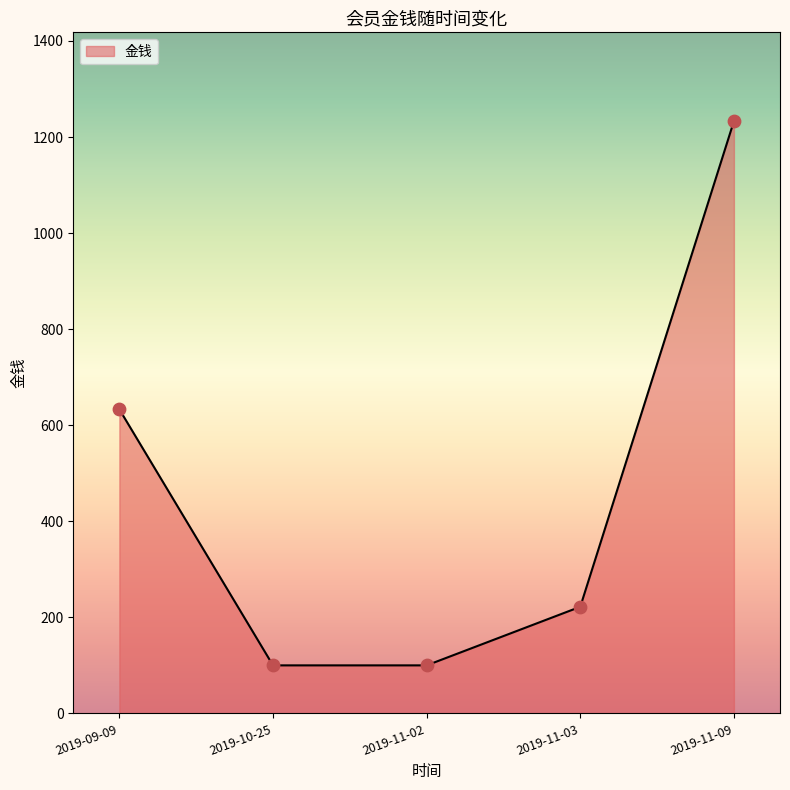

What is the change in value from 2019-10-25 to 2019-11-03?

+122